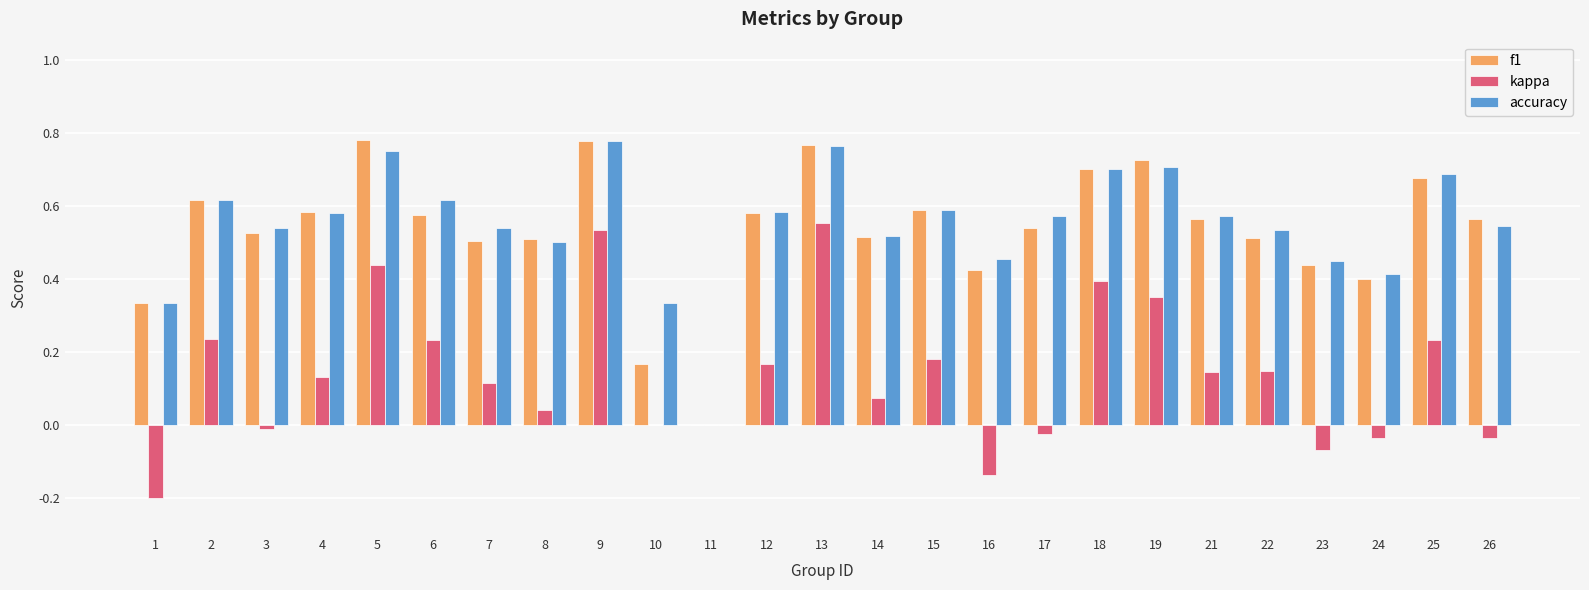

What is the sum of the accuracy values at 16 and 9?

1.2